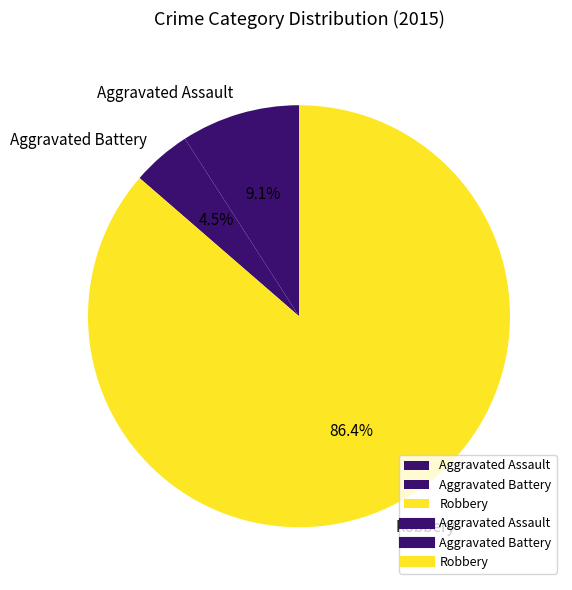

How many slices are in this pie chart?

3